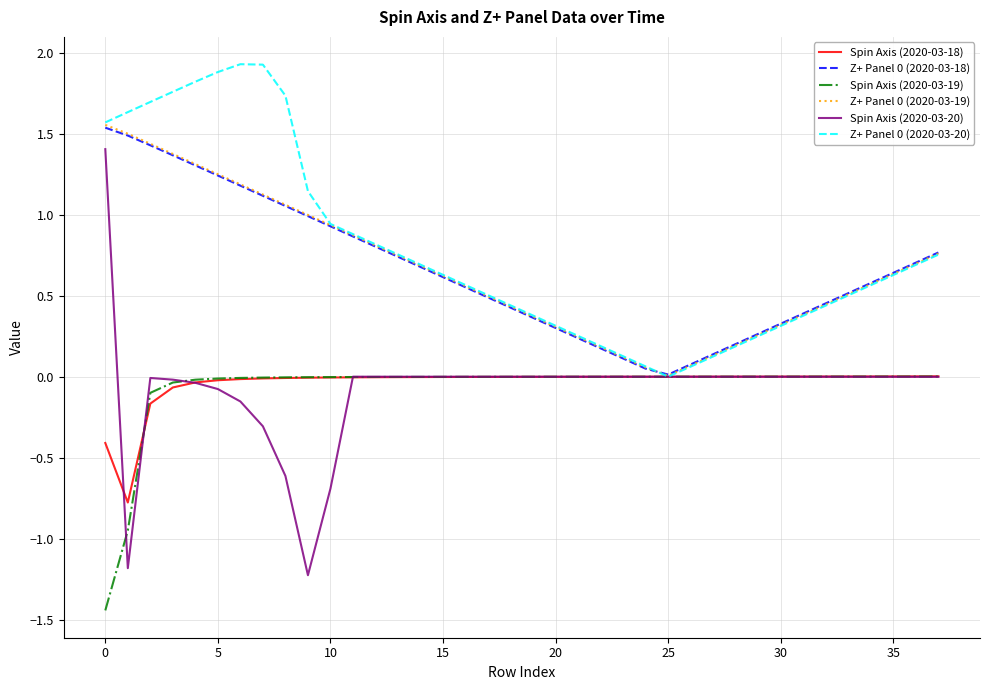

How many lines are shown in the chart?

6